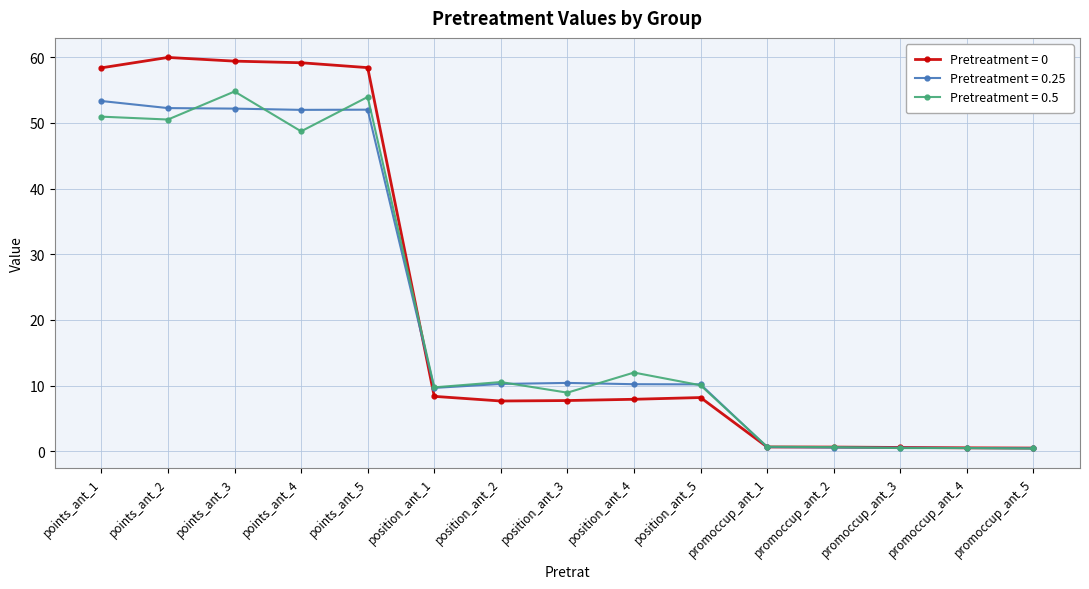

True or false: Pretreatment = 0.25 has a value of 6.5 at position_ant_3.

False